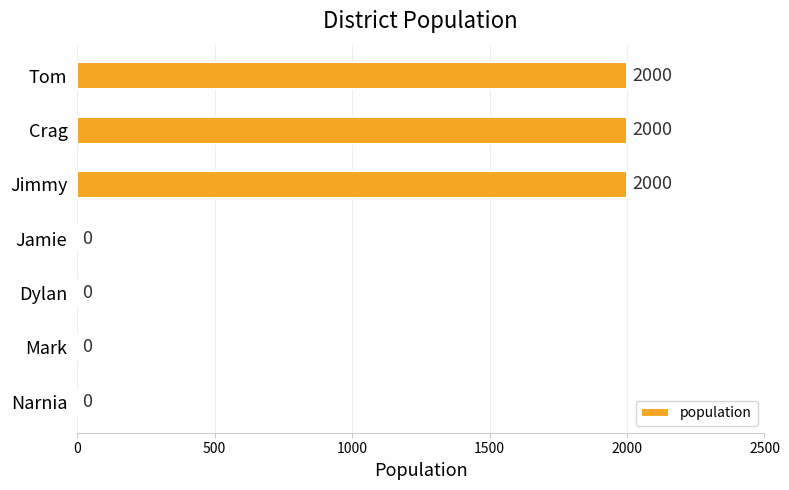

What value does the data have at Crag, to the nearest 10?

2000